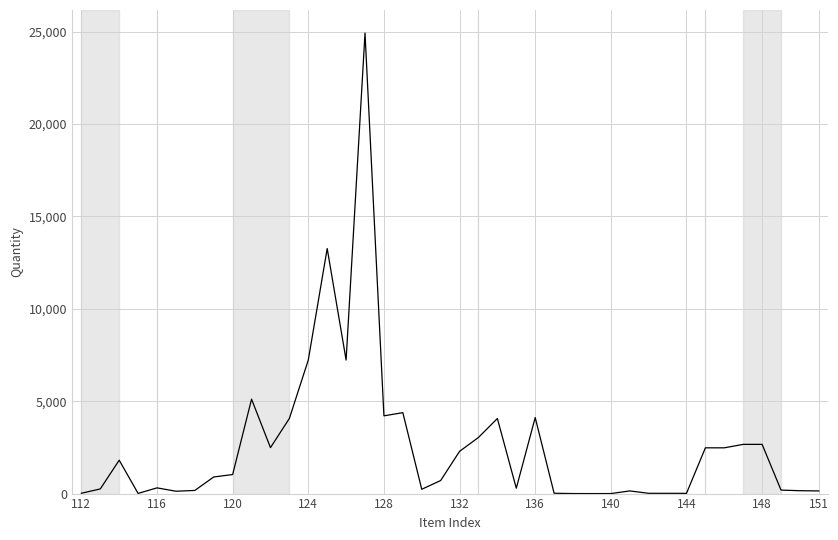

What is the maximum value shown in the chart?

24922.4